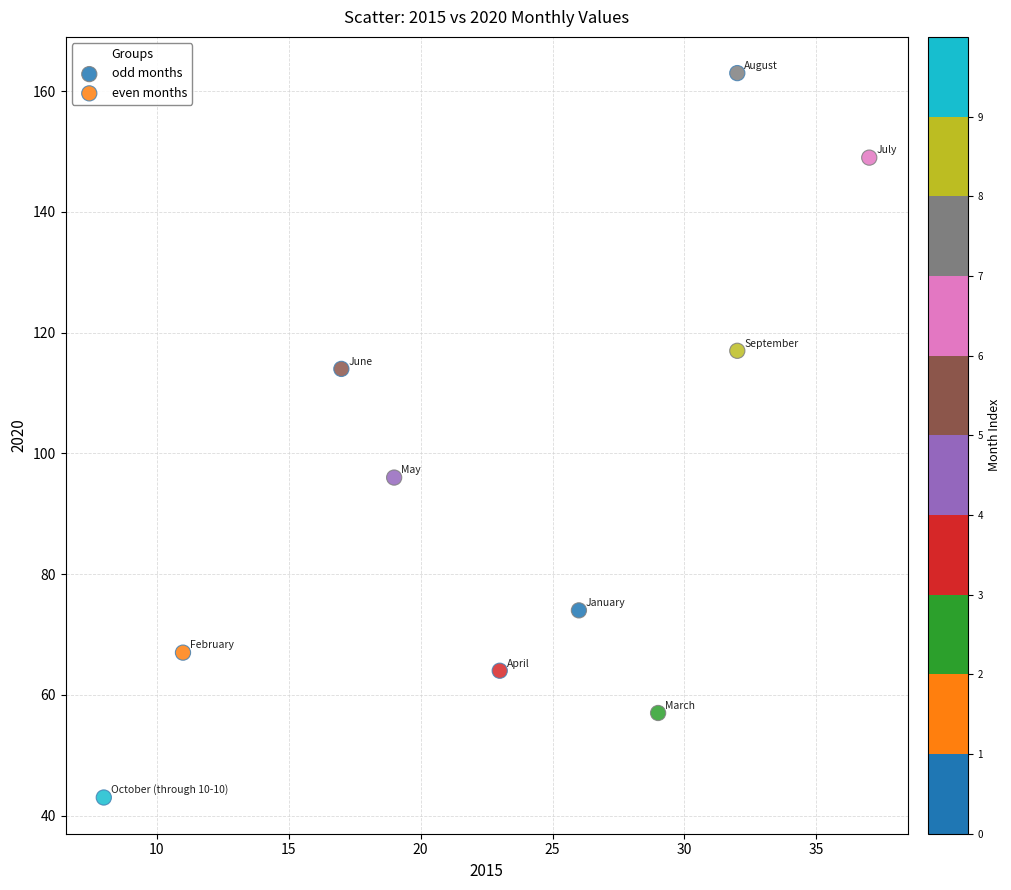

Which series contains the lowest Y value?

even months